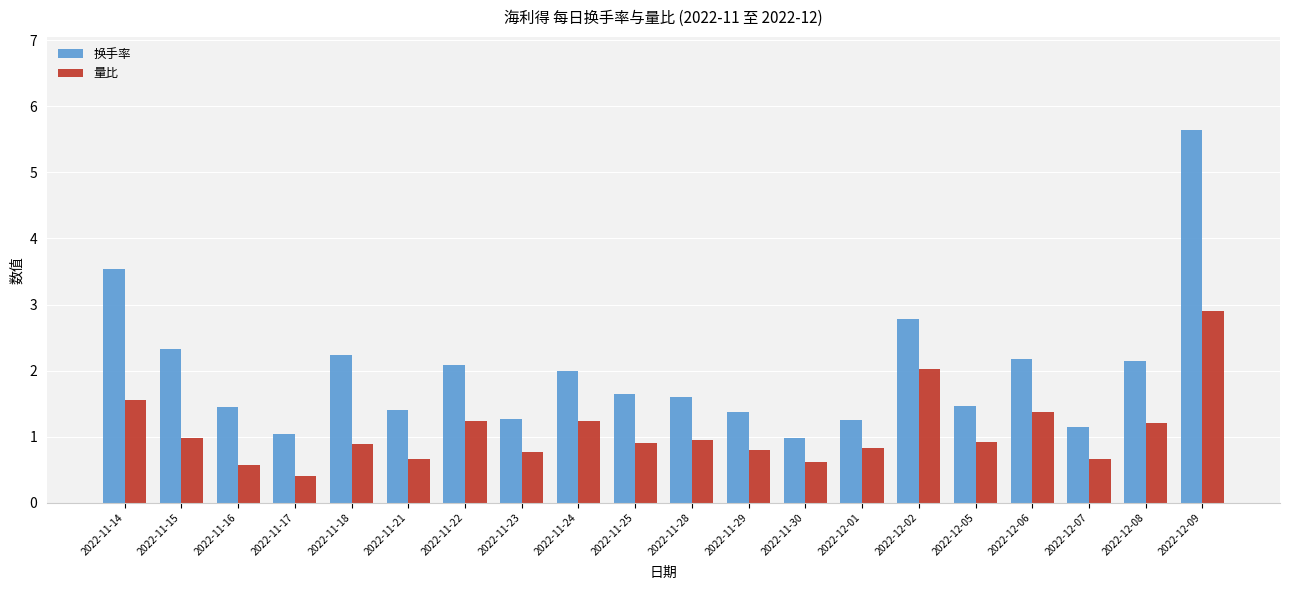

At 2022-12-06, list the series in order from largest to smallest.

换手率, 量比